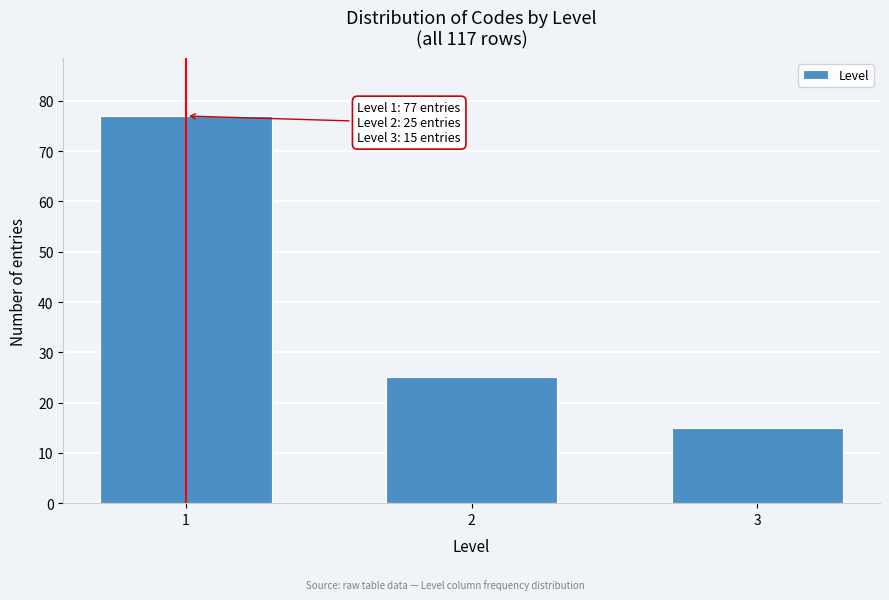

Reading left to right, list all the values displayed in this chart.

77	25	15